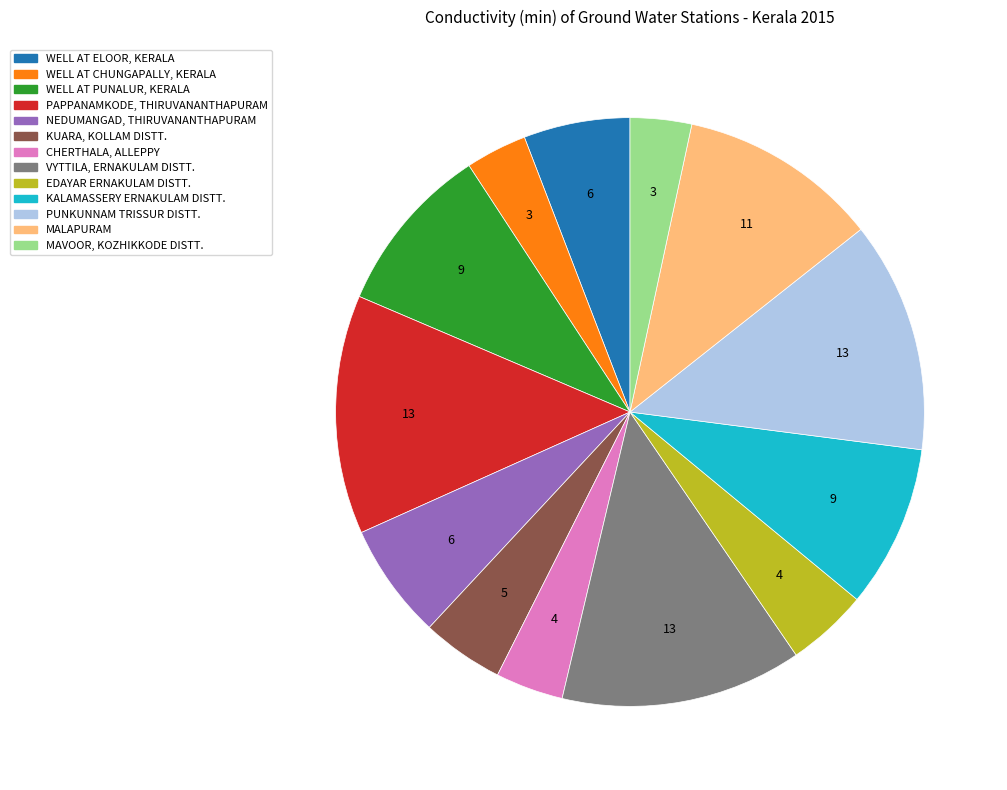

Approximately how many times larger is the value at WELL AT PUNALUR, KERALA compared to PUNKUNNAM TRISSUR DISTT.?

0.7